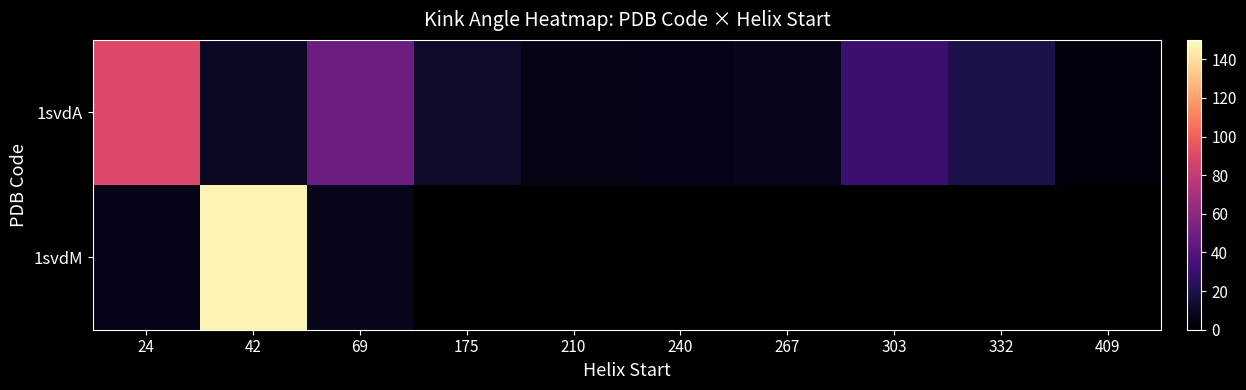

Where is 1svdA nearest to the value 46?

69